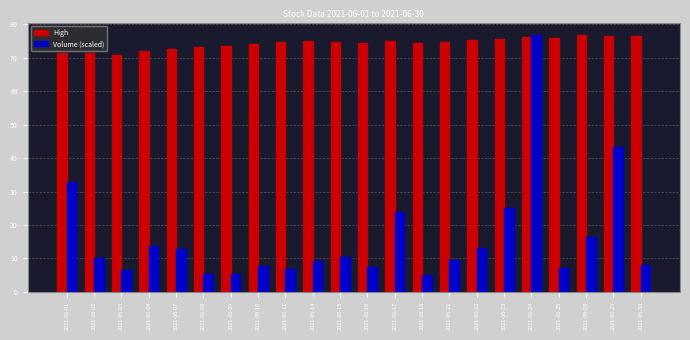

The Volume (scaled) series shows 16.3 at 2021-06-28. True or false?

True